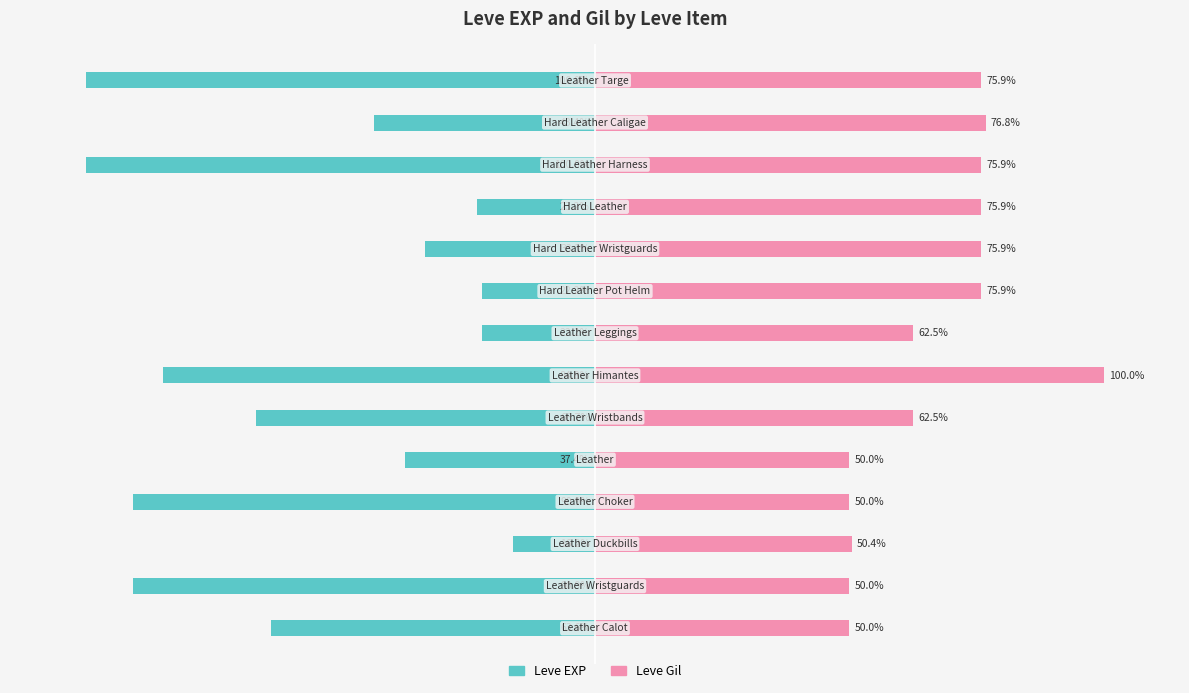

What is the difference between the Leve EXP values at 7 and −50?

6.1